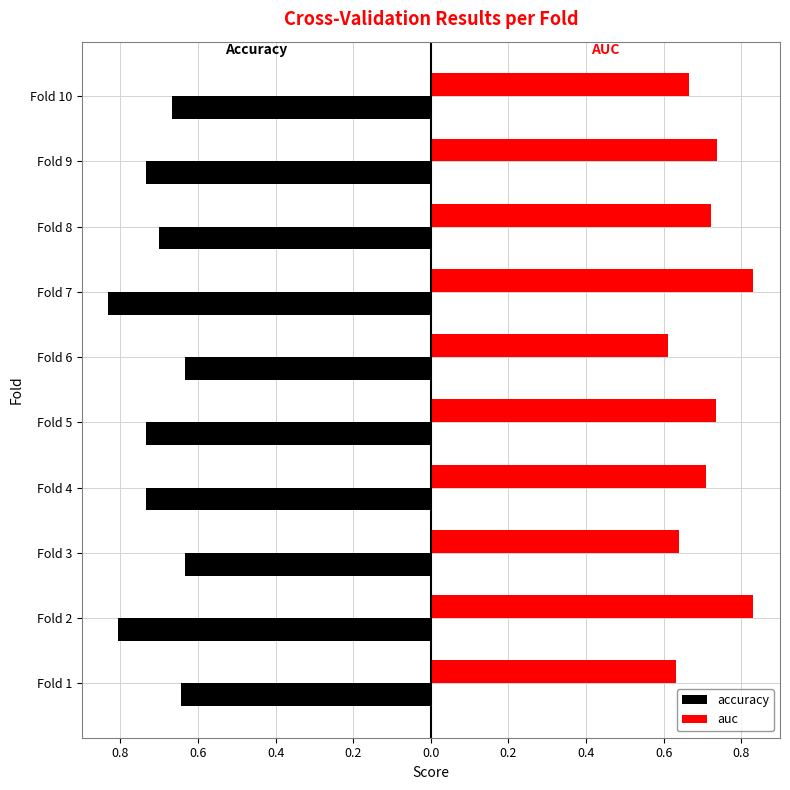

What are all the series names shown in the legend?

accuracy, auc